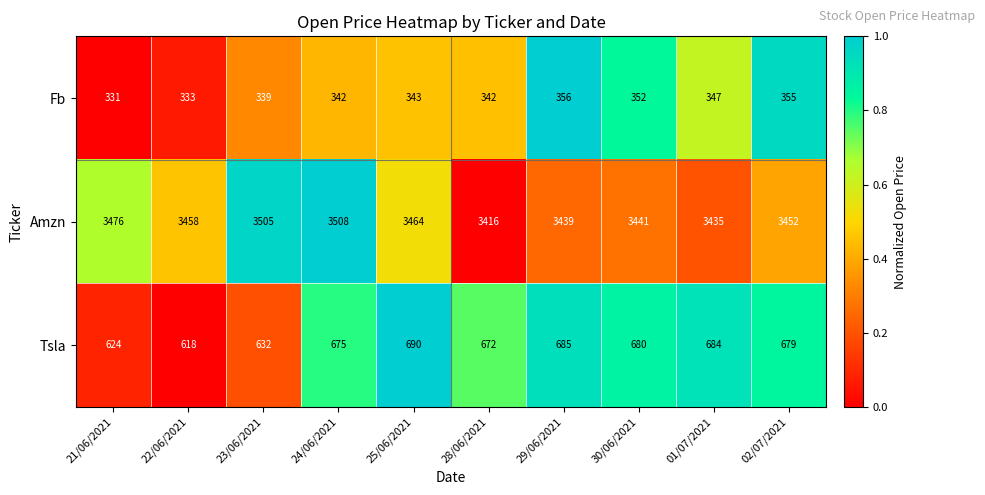

How many data points in Tsla are less than 679?

5